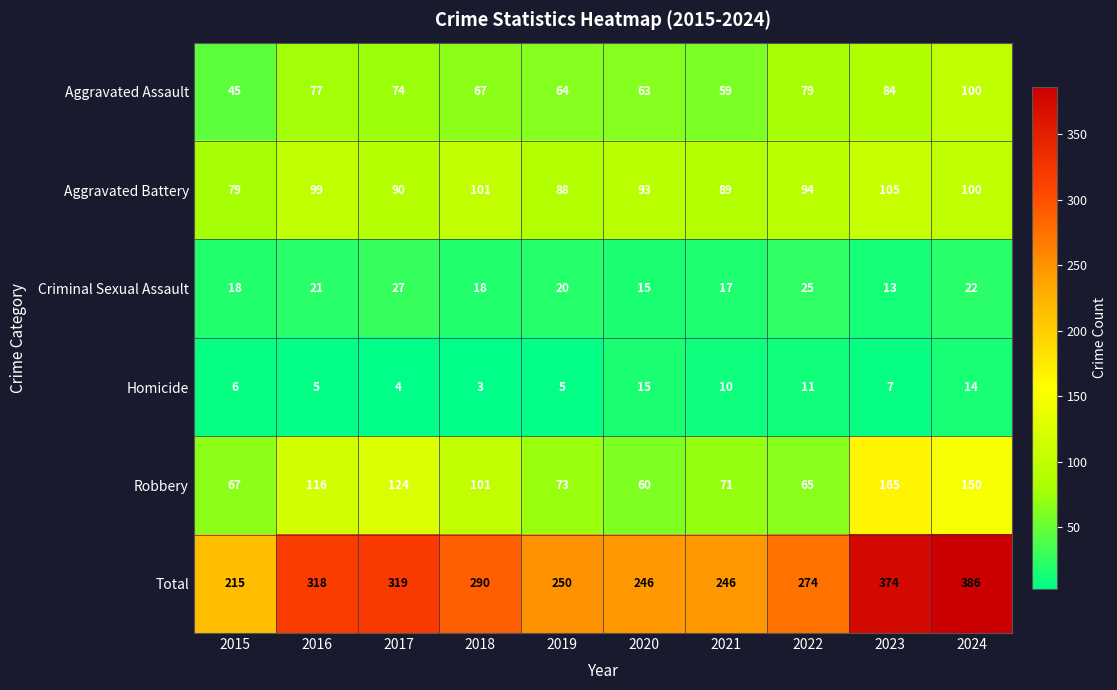

At 2015, list the series in order from largest to smallest.

Total, Aggravated Battery, Robbery, Aggravated Assault, Criminal Sexual Assault, Homicide